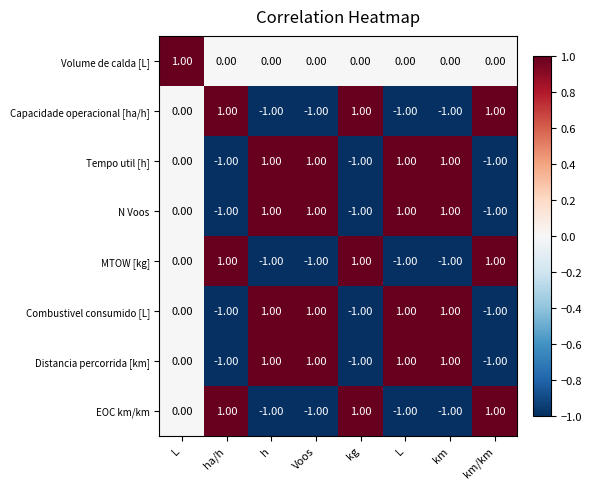

What is the smallest value displayed?

-1